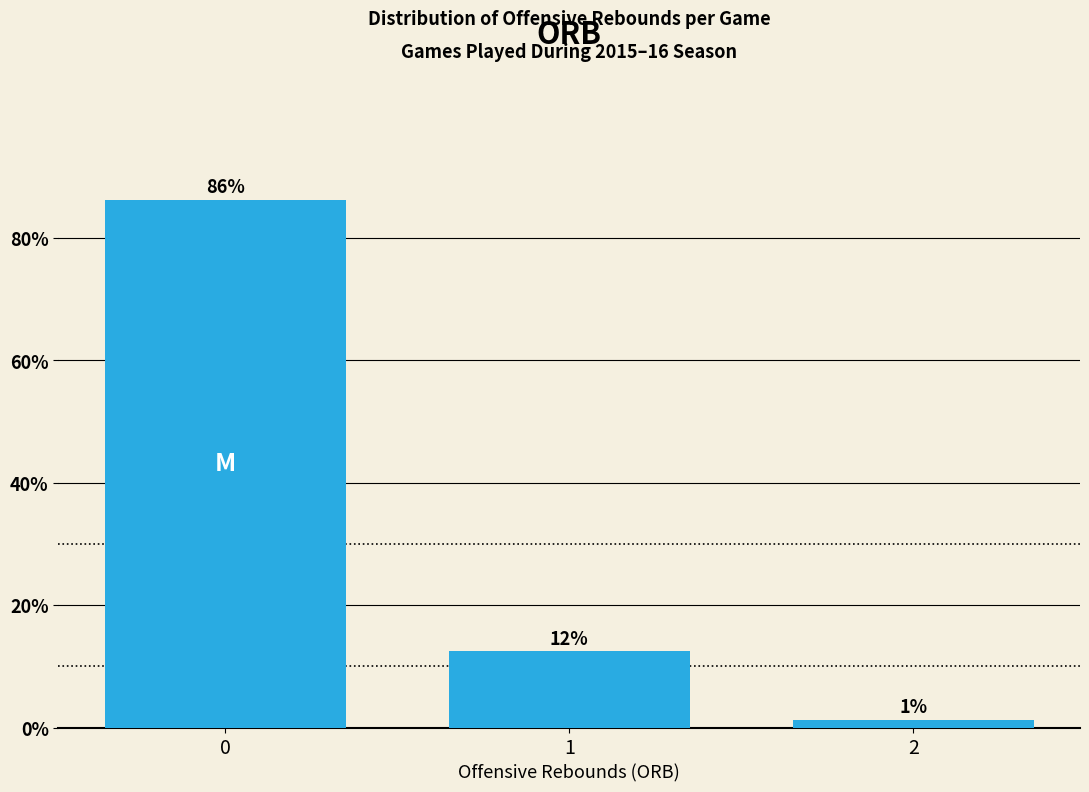

What is the maximum value shown in the chart?

86.2